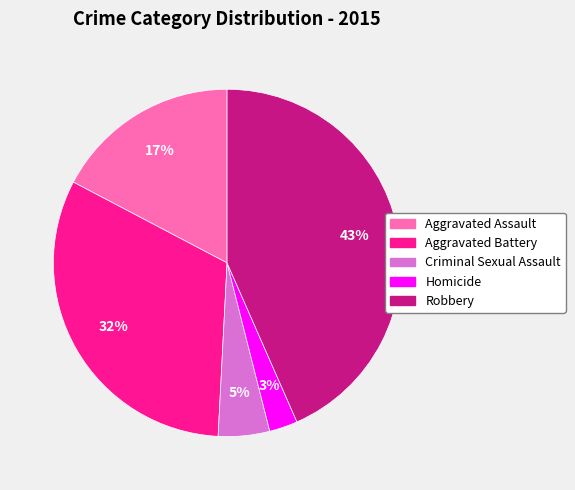

How many segments does this pie chart have?

5